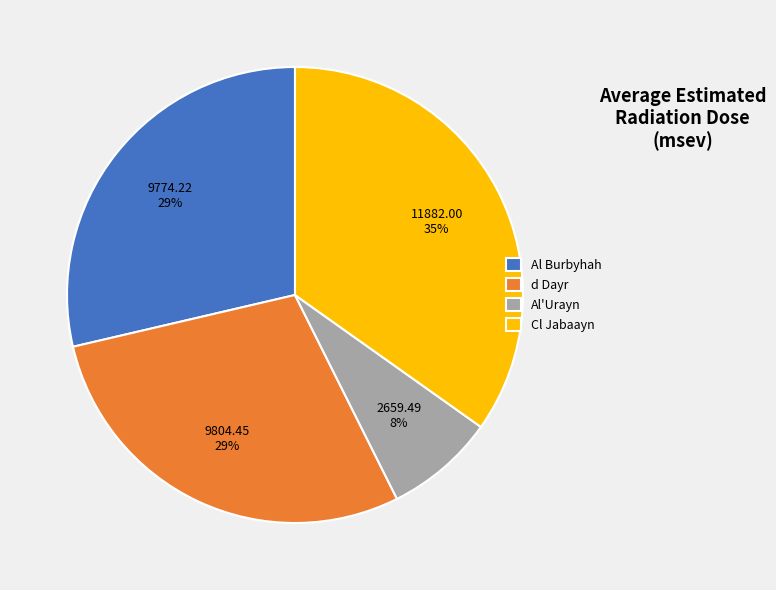

Which slice is the smallest?

Al'Urayn